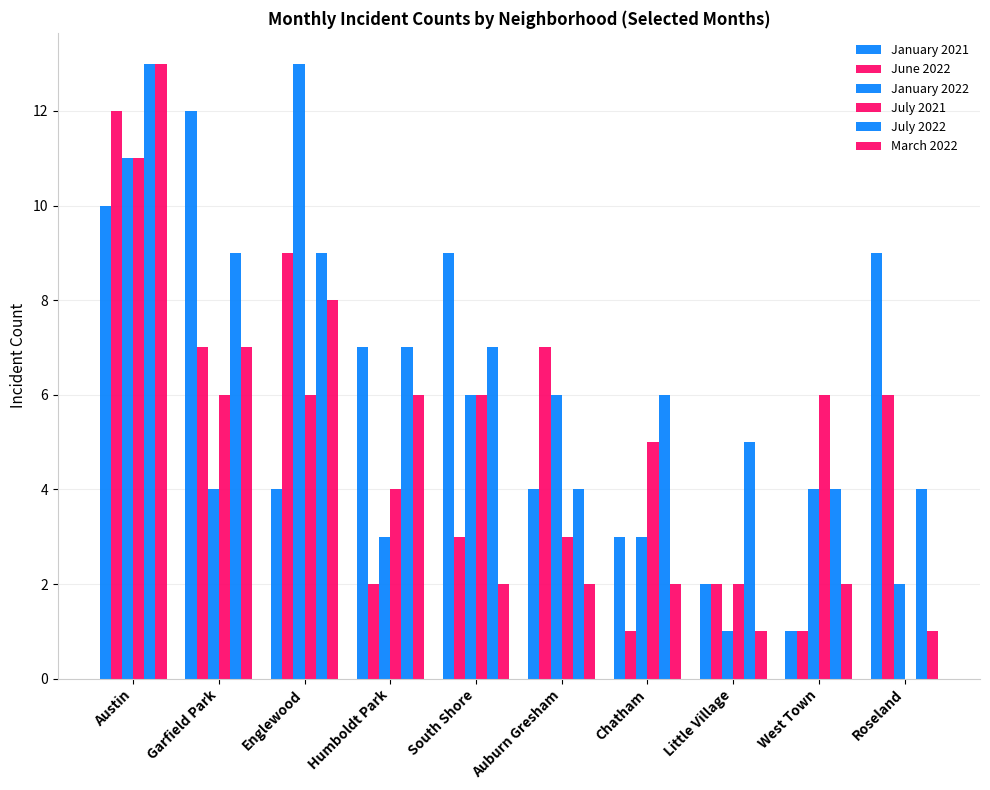

Count the number of data series in this chart.

6